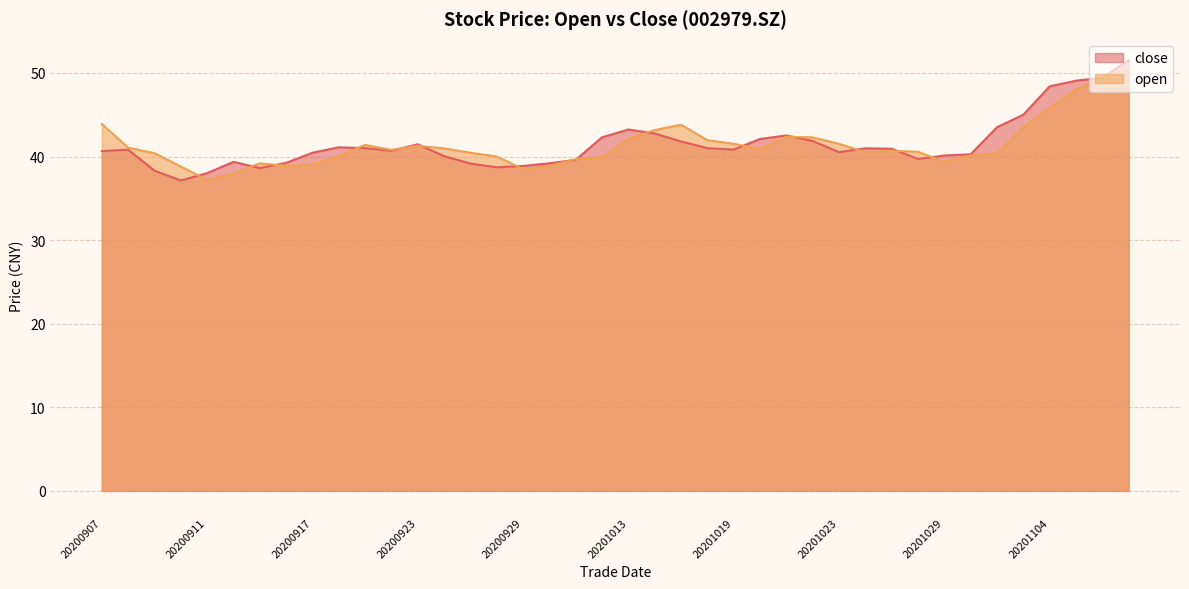

What is the value of the close point at the 28th from the left?

41.9